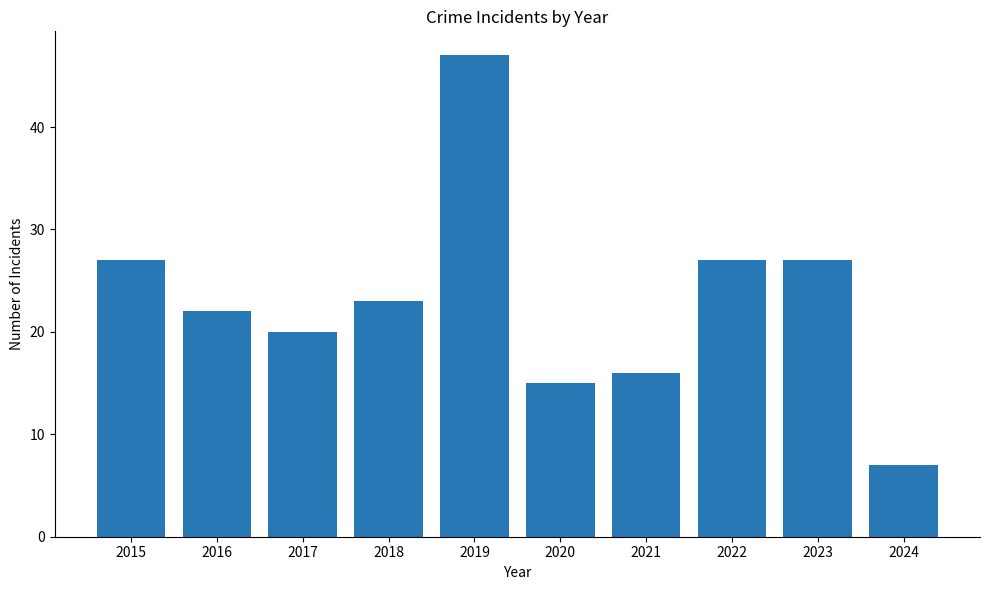

What is the minimum value shown in the chart?

7